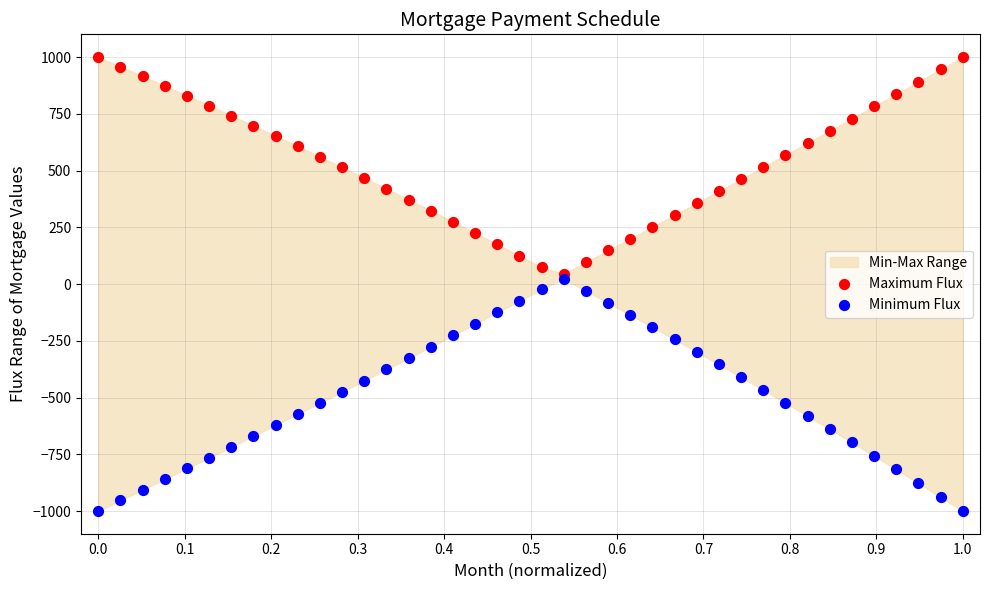

Across all data points, what is the range of X values (max minus min)?

1.0